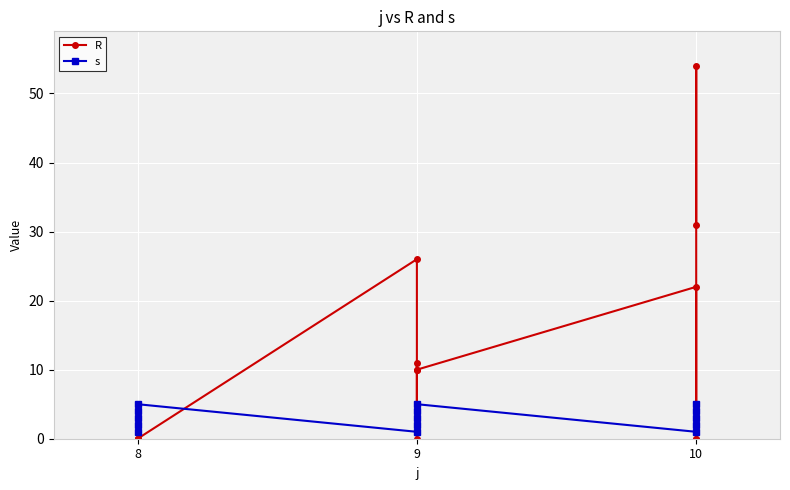

Which series ends up on top after the final intersection of R and s?

R